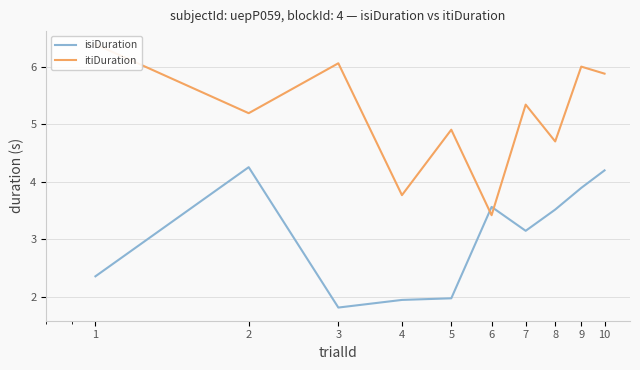

What is the value of the itiDuration point at the 1st from the left?

6.4